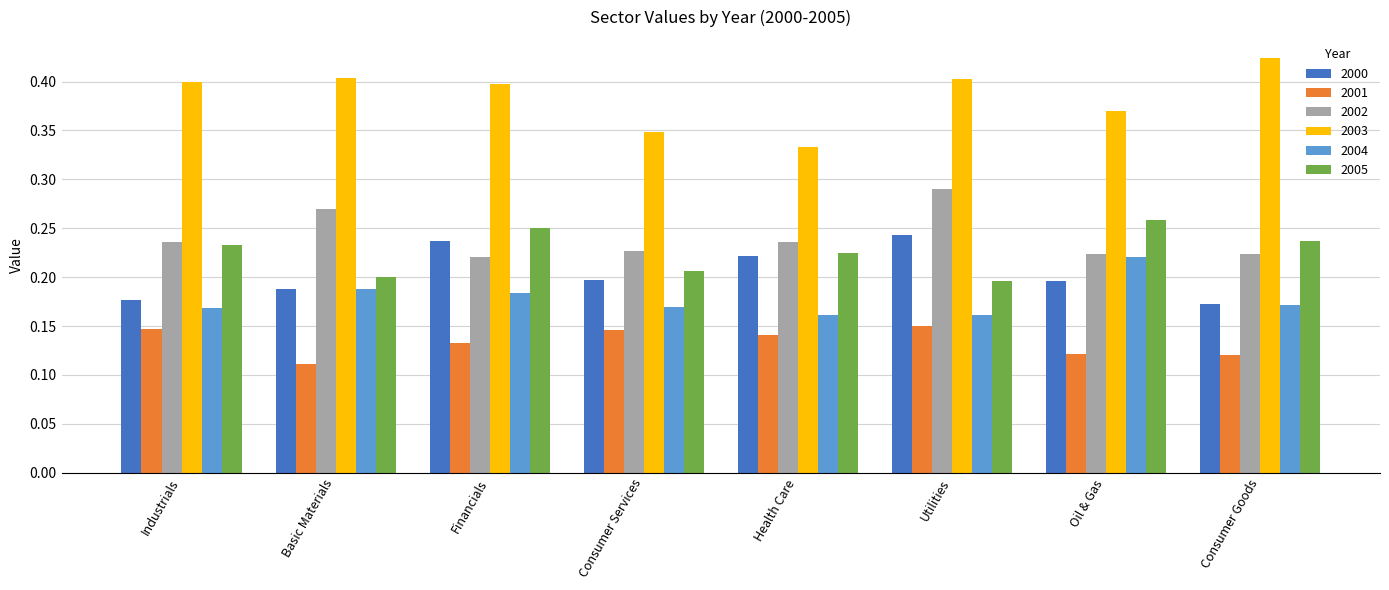

What is the sum of all 2003 values?

3.1